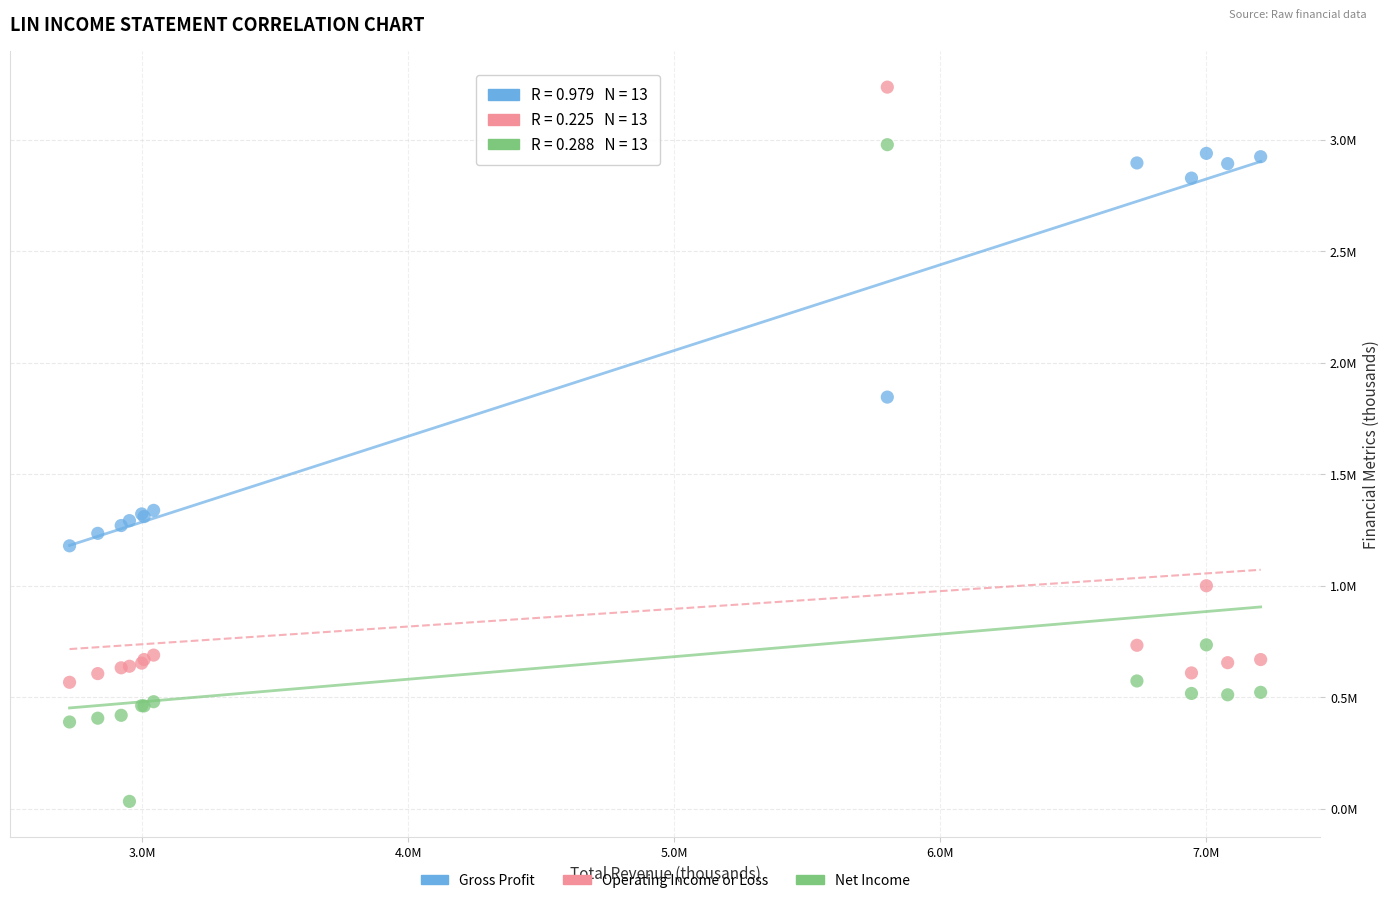

What are all the series names shown in the legend?

Gross Profit, Operating Income or Loss, Net Income